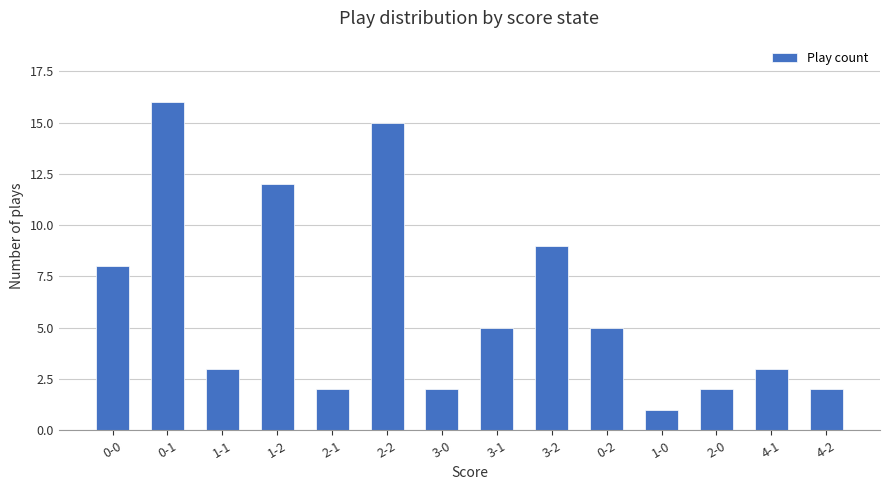

Reading right to left, extract all data points from this chart.

4-2=2	4-1=3	2-0=2	1-0=1	0-2=5	3-2=9	3-1=5	3-0=2	2-2=15	2-1=2	1-2=12	1-1=3	0-1=16	0-0=8